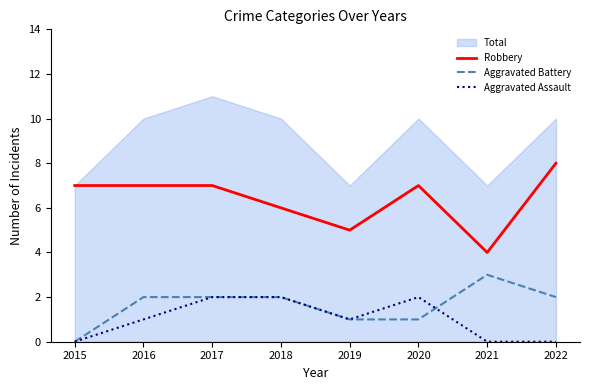

Is it true that Robbery equals 4 at 2017?

False